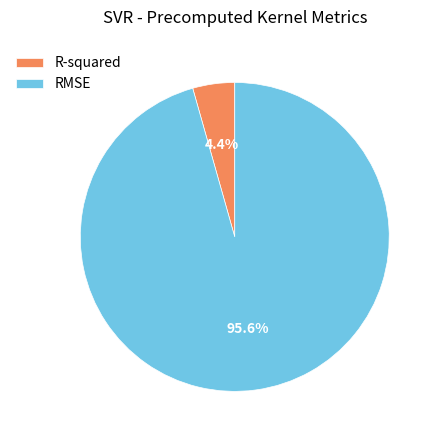

To the nearest percent, what is the combined percentage of R-squared and RMSE?

100%